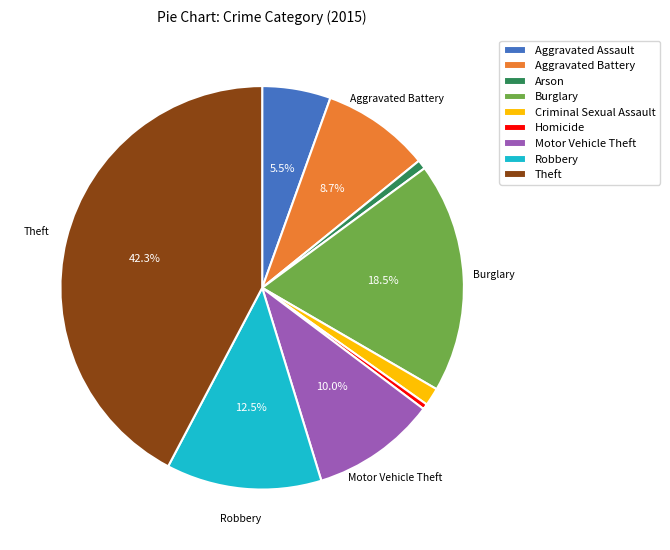

Between Theft and Aggravated Battery, which is larger?

Theft